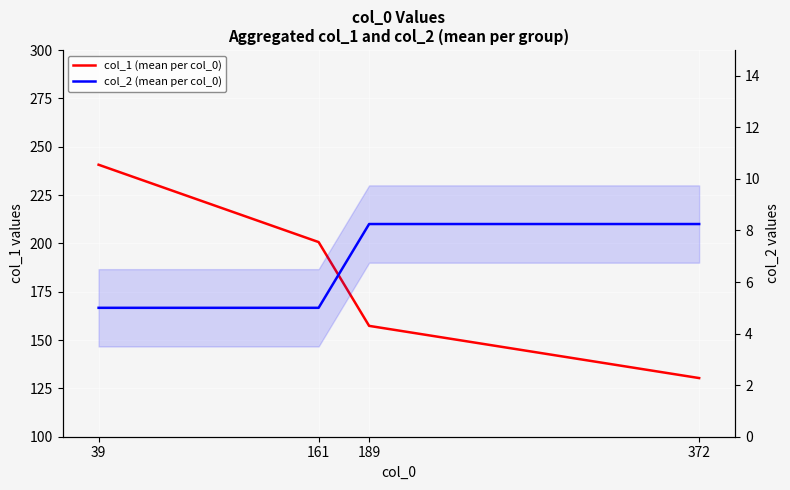

Which series has the largest total across all categories?

col_1 (mean per col_0)